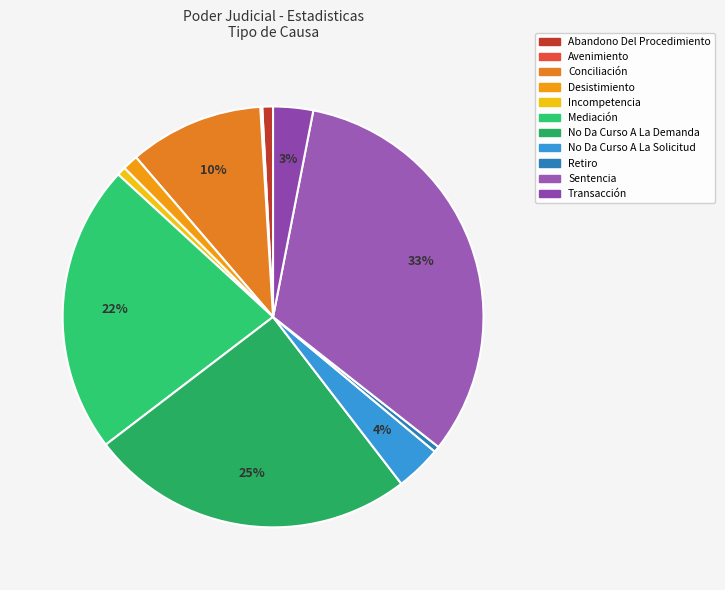

To the nearest percent, what is the average slice percentage?

9%